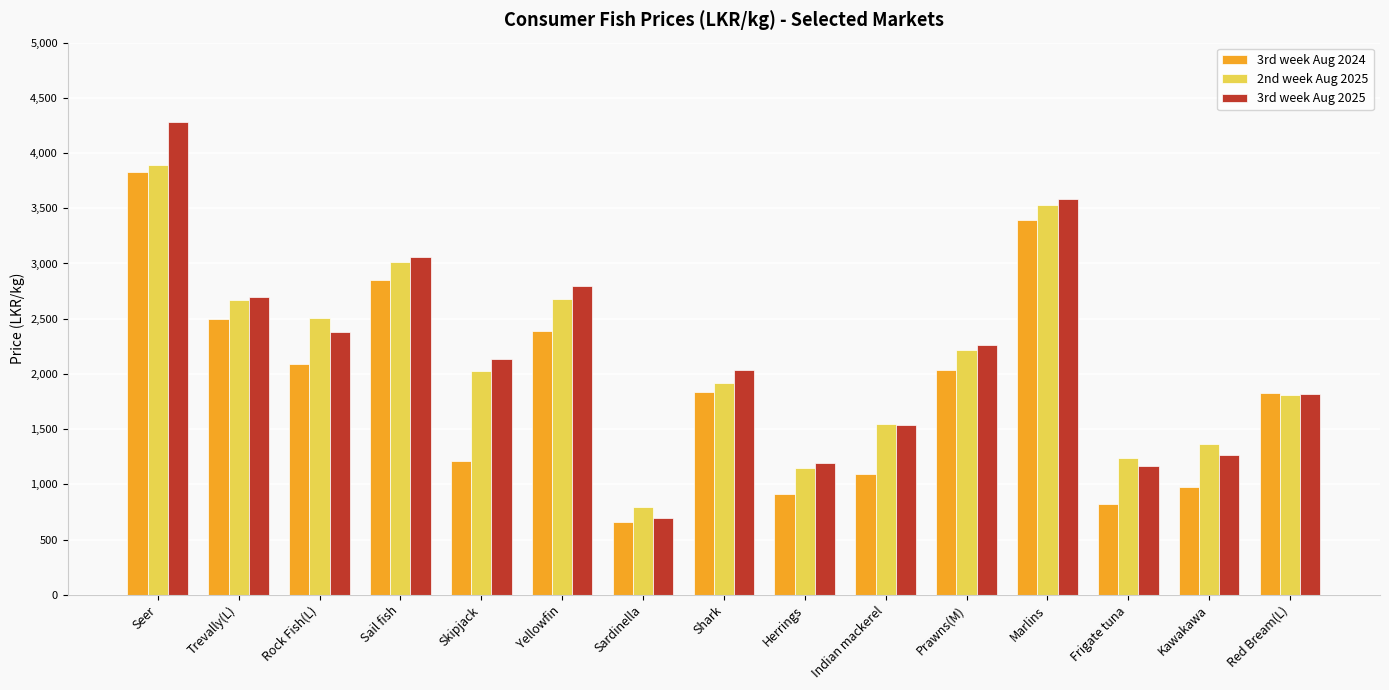

Which category has the highest value in the 2nd week Aug 2025 series?

Seer